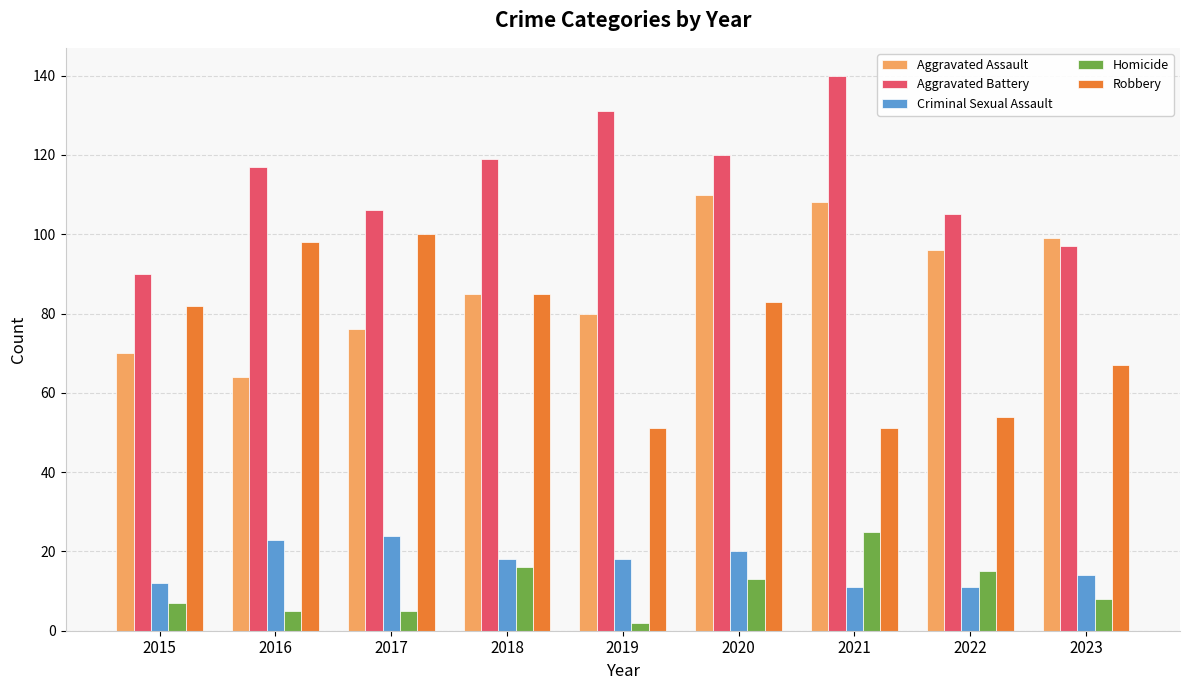

Which series has the largest total across all categories?

Aggravated Battery